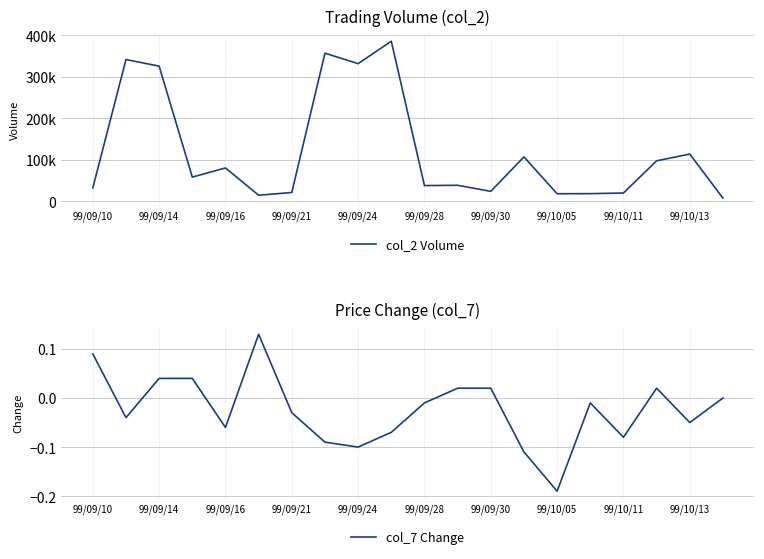

Reading left to right, list all the values displayed in this chart.

col_2 Volume: 32220.0	341400.0	325500.0	58380.0	80400.0	14650.0	21300.0	356730.0	331500.0	385500.0	37950.0	38610.0	24100.0	106920.0	18300.0	18490.0	20000.0	97580.0	113780.0	7700.0
col_7 Change: 0.1	-0.0	0.0	0.0	-0.1	0.1	-0.0	-0.1	-0.1	-0.1	-0.0	0.0	0.0	-0.1	-0.2	-0.0	-0.1	0.0	-0.1	0.0